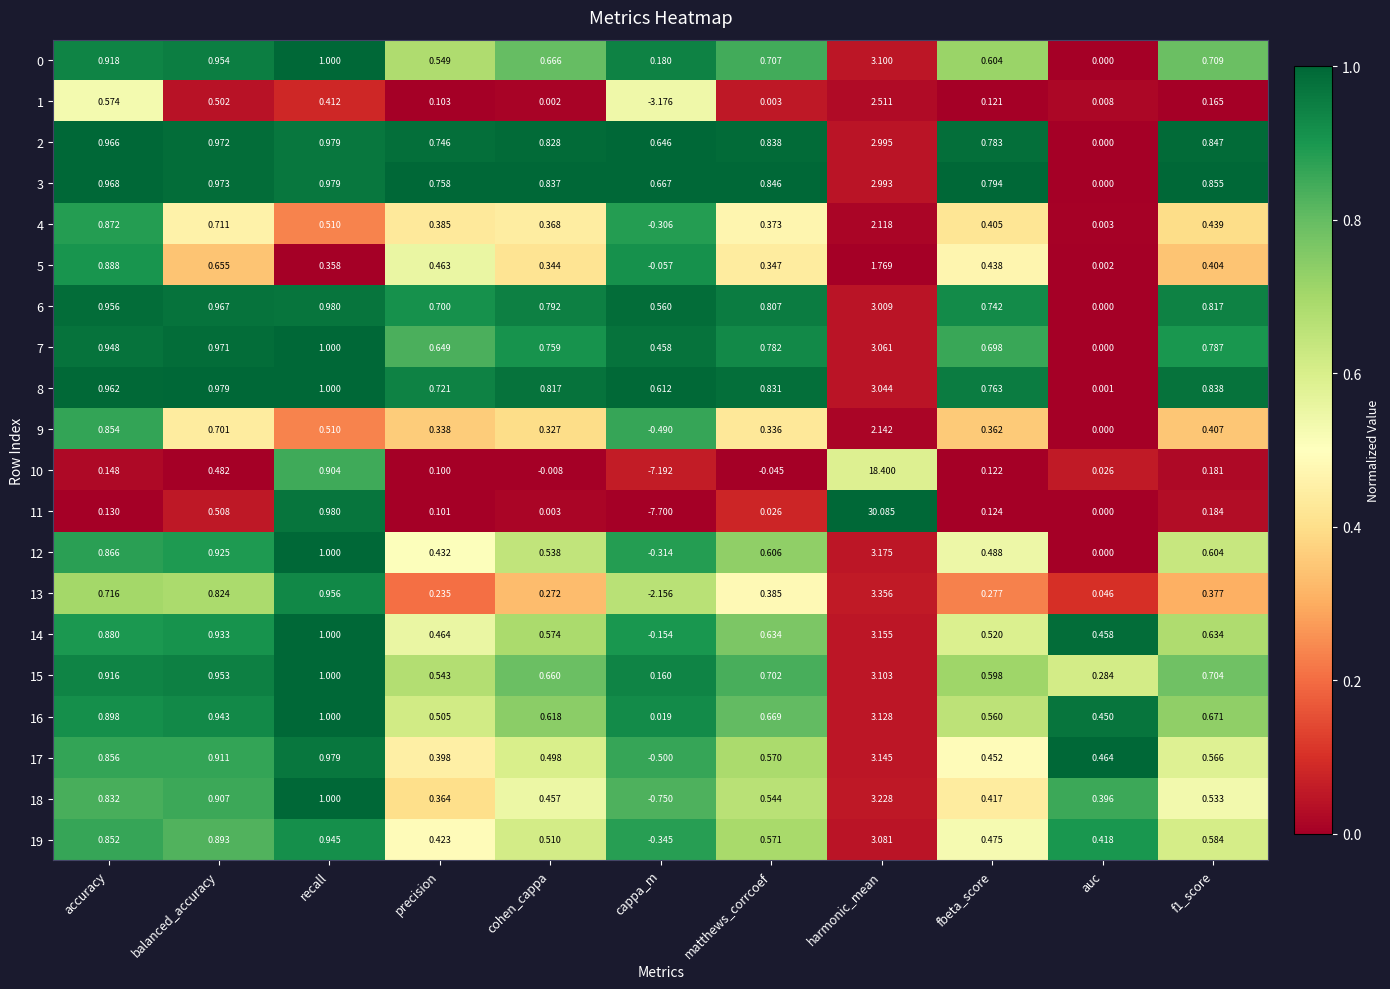

At which label does 17 first exceed 0?

accuracy